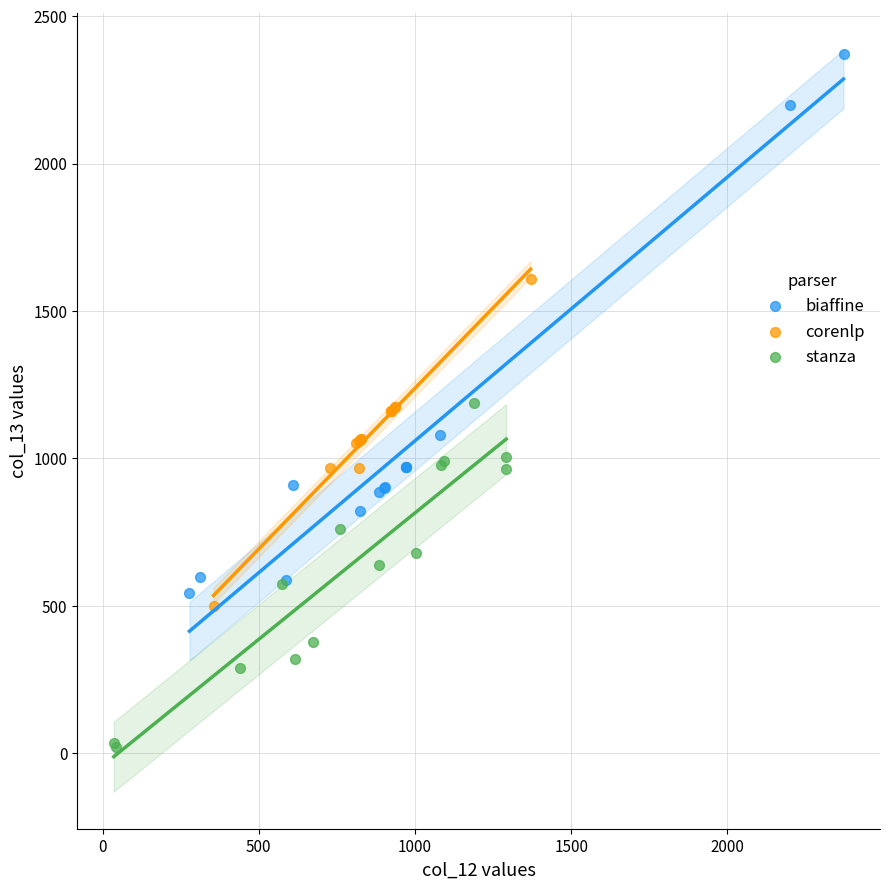

Which series reaches the minimum Y coordinate?

stanza